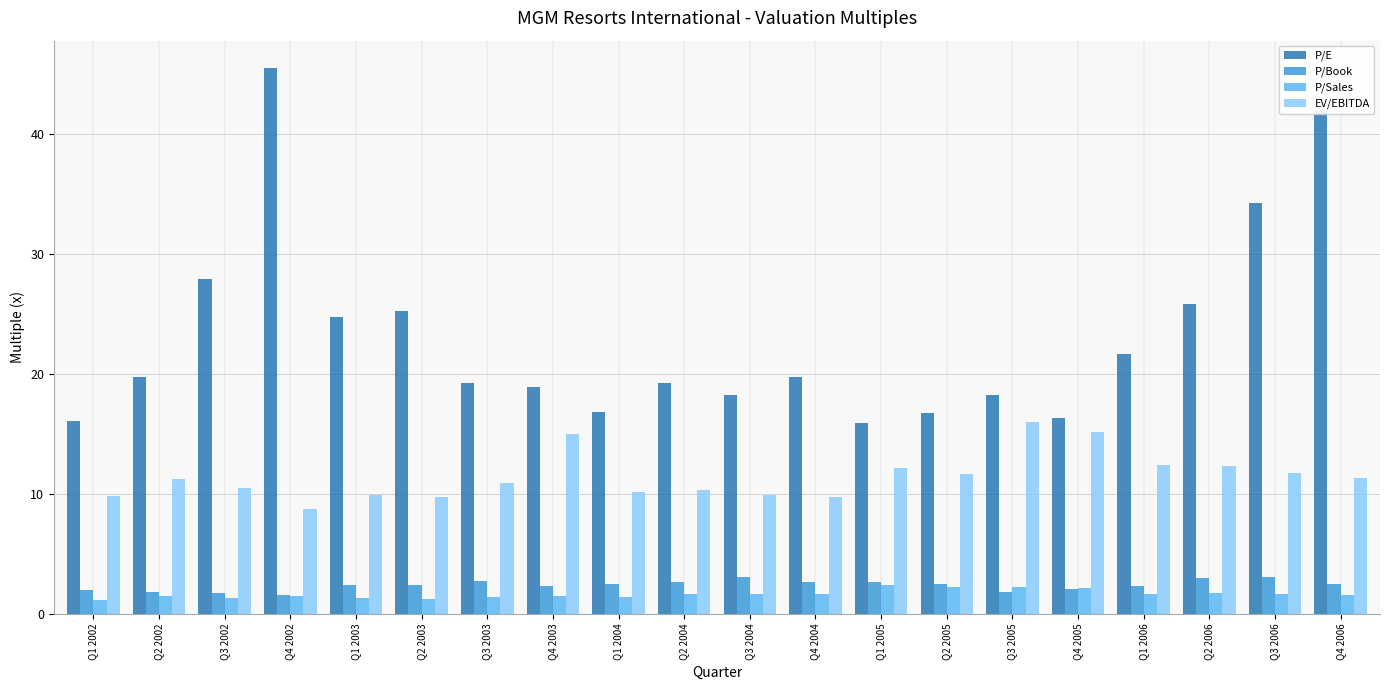

The EV/EBITDA series shows 10.3 at Q2 2004. True or false?

True